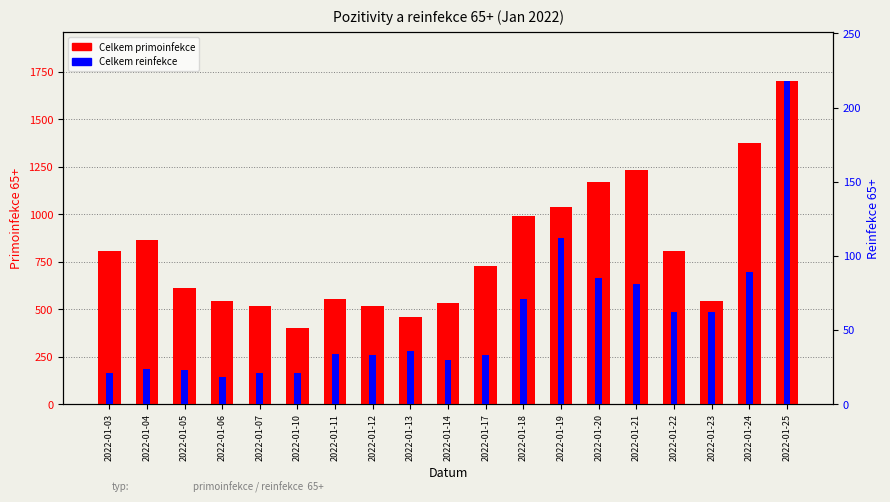

Reading left to right, extract all data points from this chart.

Celkem primoinfekce: 2022-01-03=808	2022-01-04=865	2022-01-05=611	2022-01-06=544	2022-01-07=516	2022-01-10=401	2022-01-11=556	2022-01-12=515	2022-01-13=456	2022-01-14=533	2022-01-17=727	2022-01-18=991	2022-01-19=1036	2022-01-20=1168	2022-01-21=1234	2022-01-22=806	2022-01-23=544	2022-01-24=1375	2022-01-25=1702
Celkem reinfekce: 2022-01-03=21	2022-01-04=24	2022-01-05=23	2022-01-06=18	2022-01-07=21	2022-01-10=21	2022-01-11=34	2022-01-12=33	2022-01-13=36	2022-01-14=30	2022-01-17=33	2022-01-18=71	2022-01-19=112	2022-01-20=85	2022-01-21=81	2022-01-22=62	2022-01-23=62	2022-01-24=89	2022-01-25=218